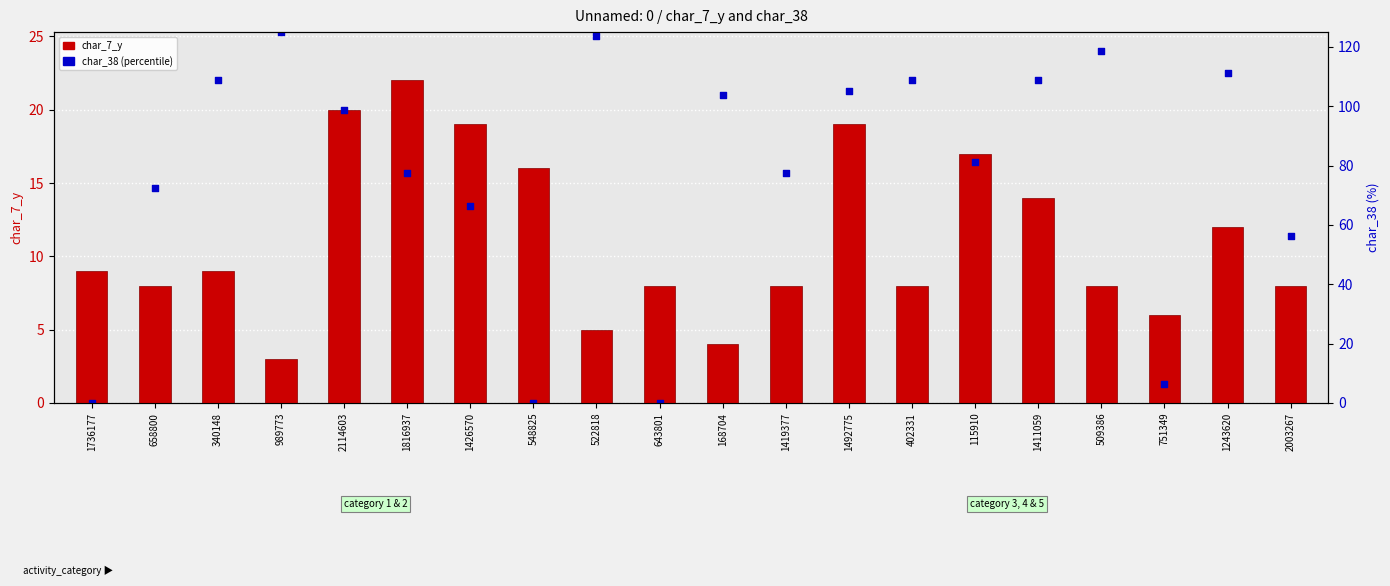

At which category is the sum across all series the highest?

1492775